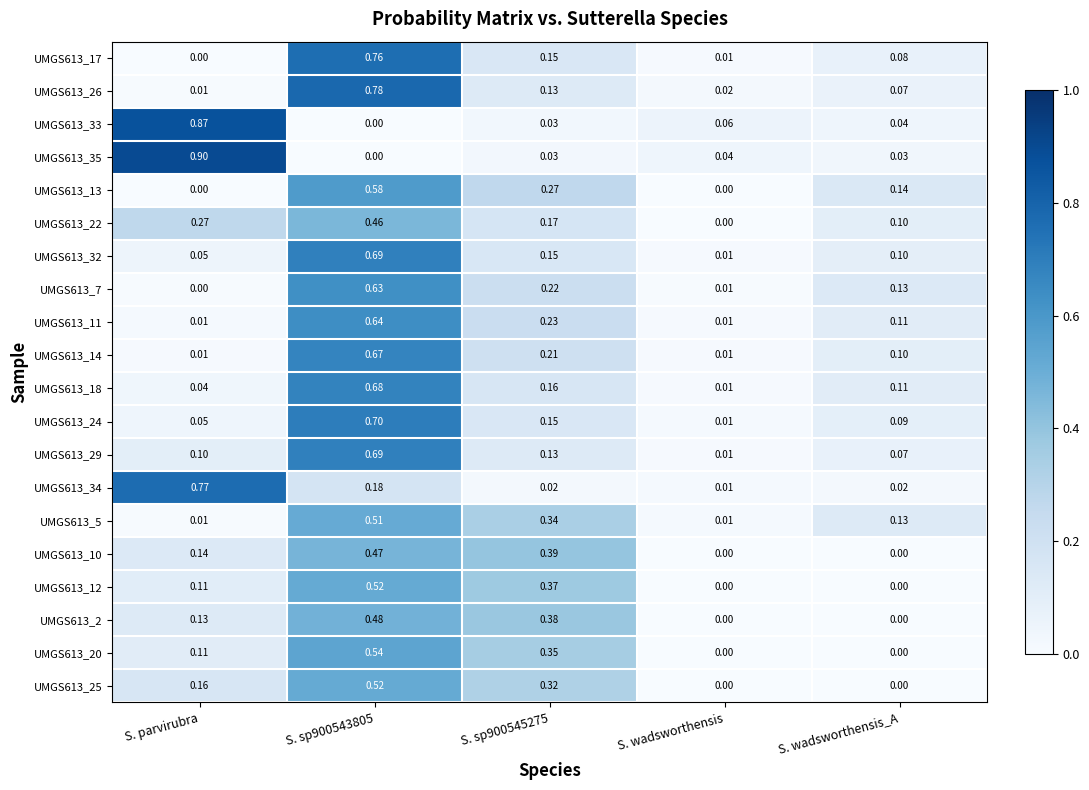

At which category does the chart reach its peak across all series?

S. parvirubra